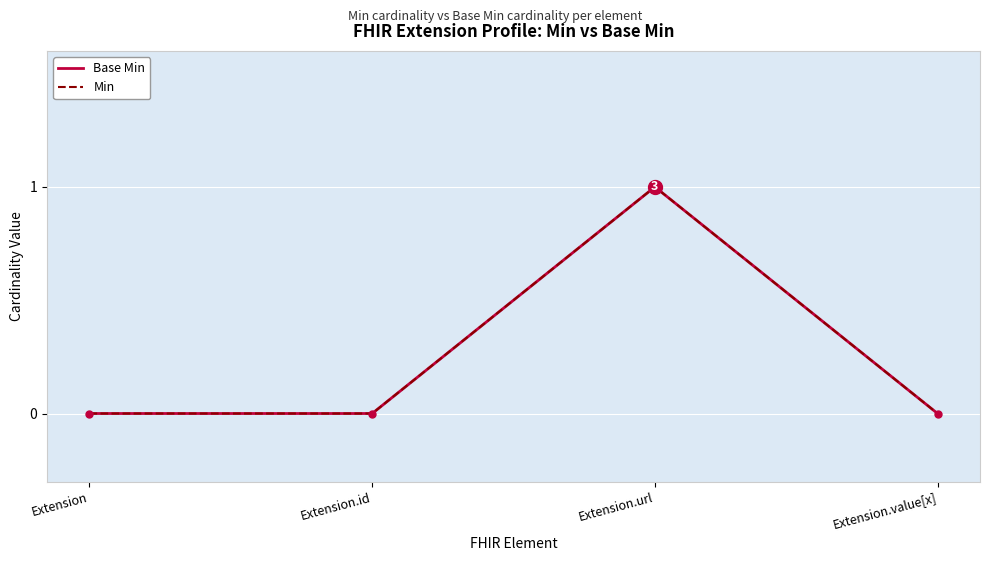

Rank the series at Extension from highest to lowest value.

Base Min, Min